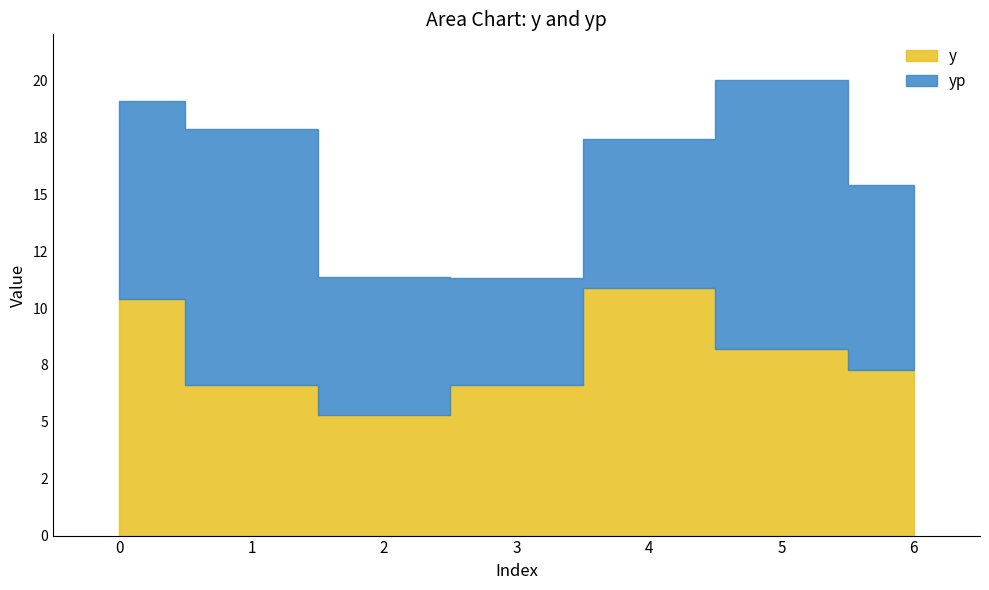

What is the sum of all values?

55.3